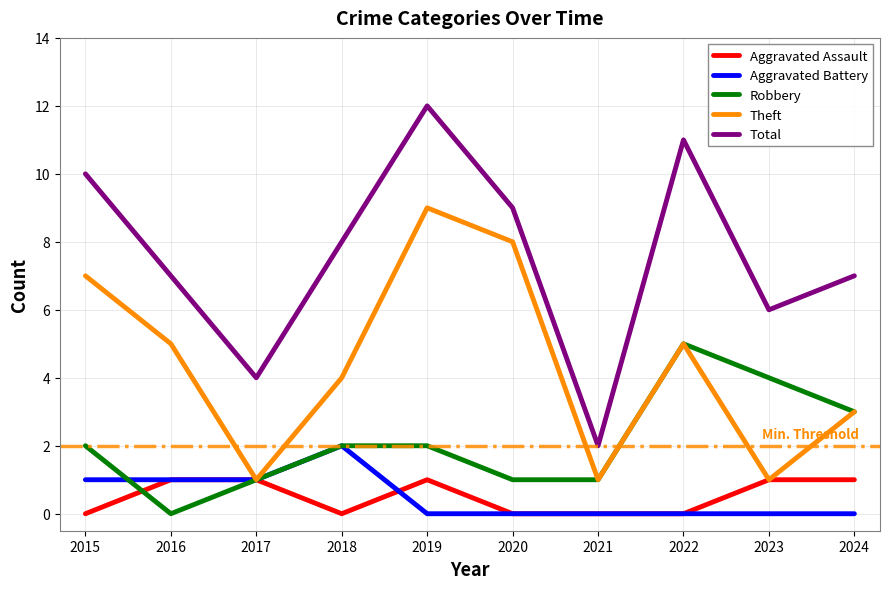

Which series has the largest range (max minus min)?

Total